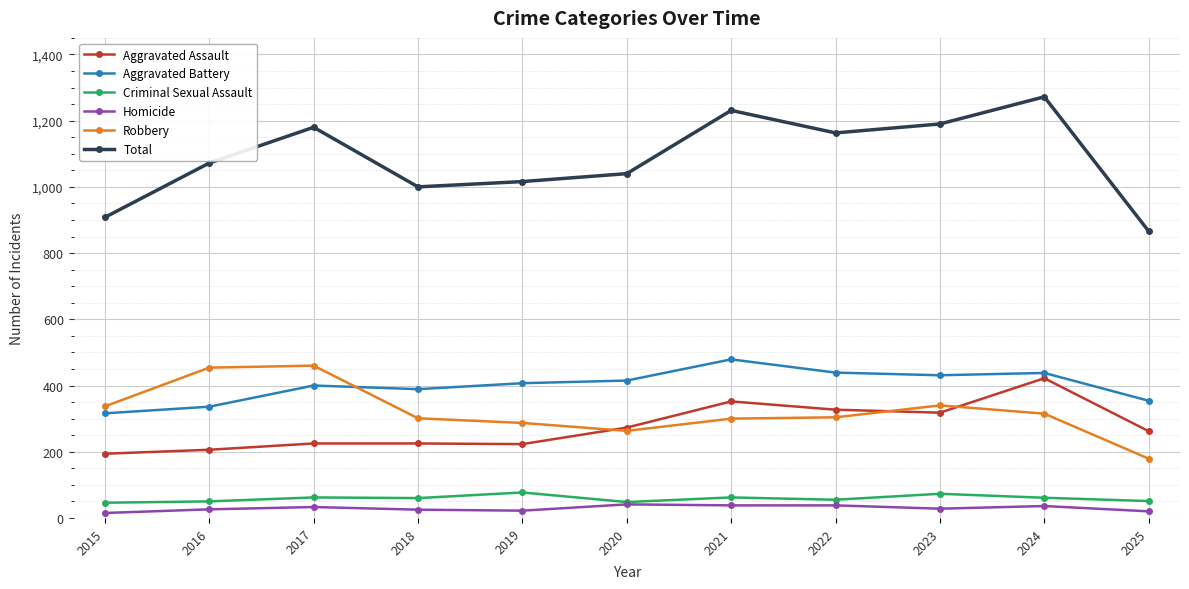

Which series has the largest total across all categories?

Total